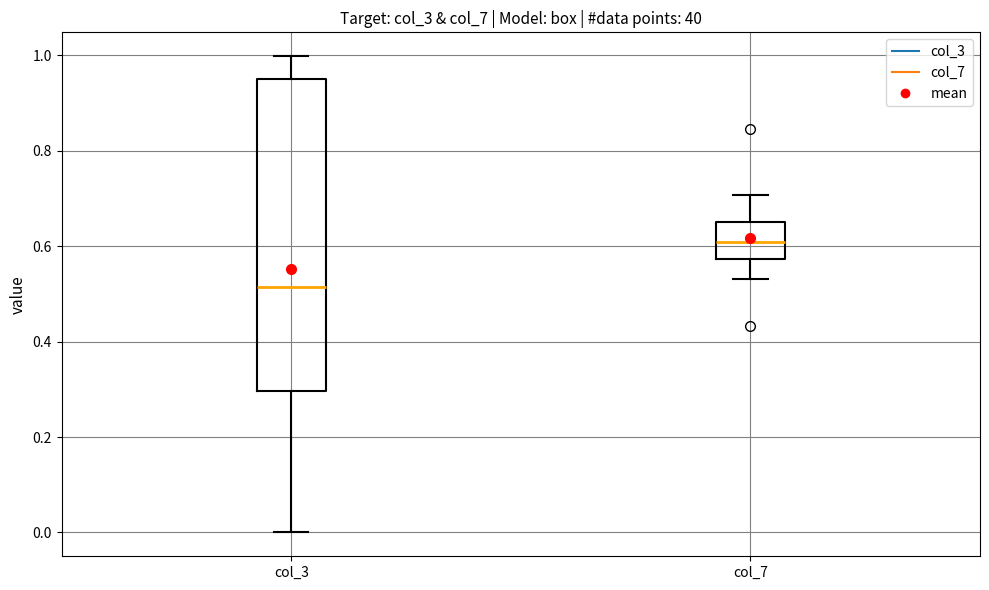

Where is the lower edge of the box for col_3 on the y-axis? The values are not printed on the chart, so give them approximately, as read against the axis.

0.30